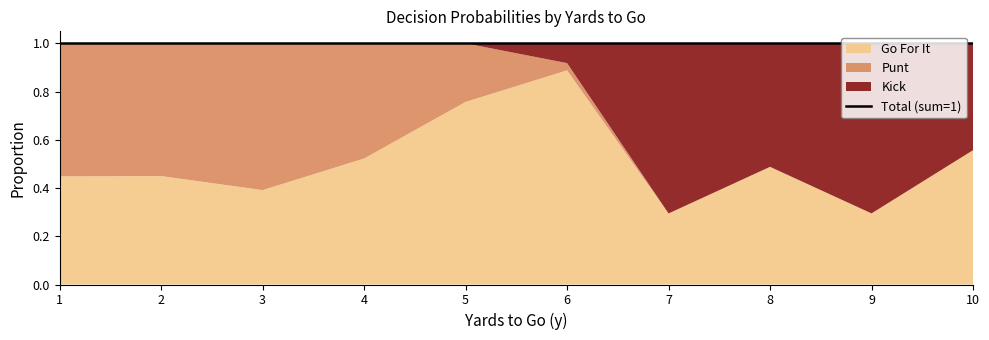

What is the total value across all series at 9?

1.0